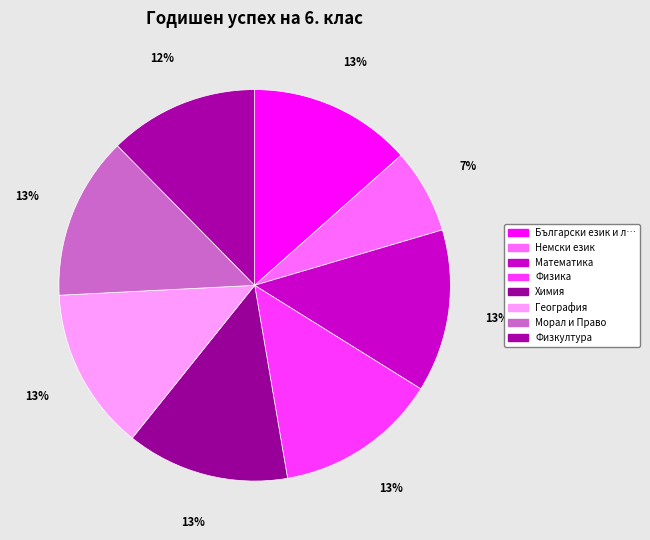

Count the number of slices in the pie.

8